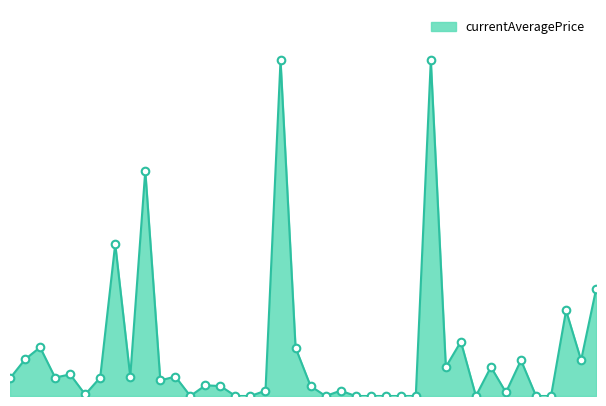

Between 25 and 15, which is larger?

15